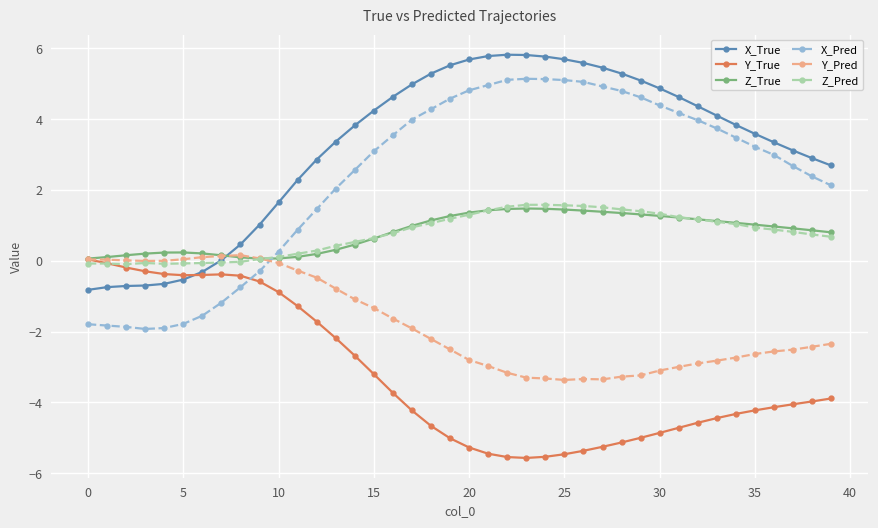

What is the highest value of the X_Pred series?

5.1